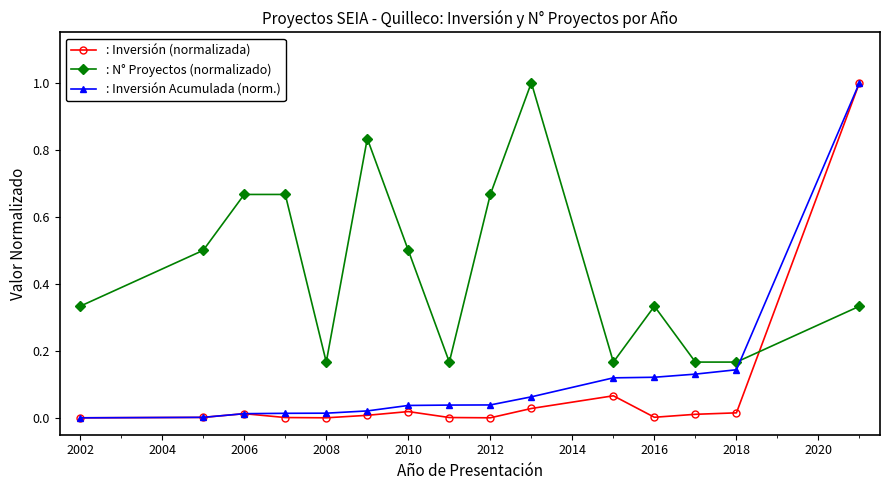

What is the maximum value for : Inversión (normalizada)?

1.0